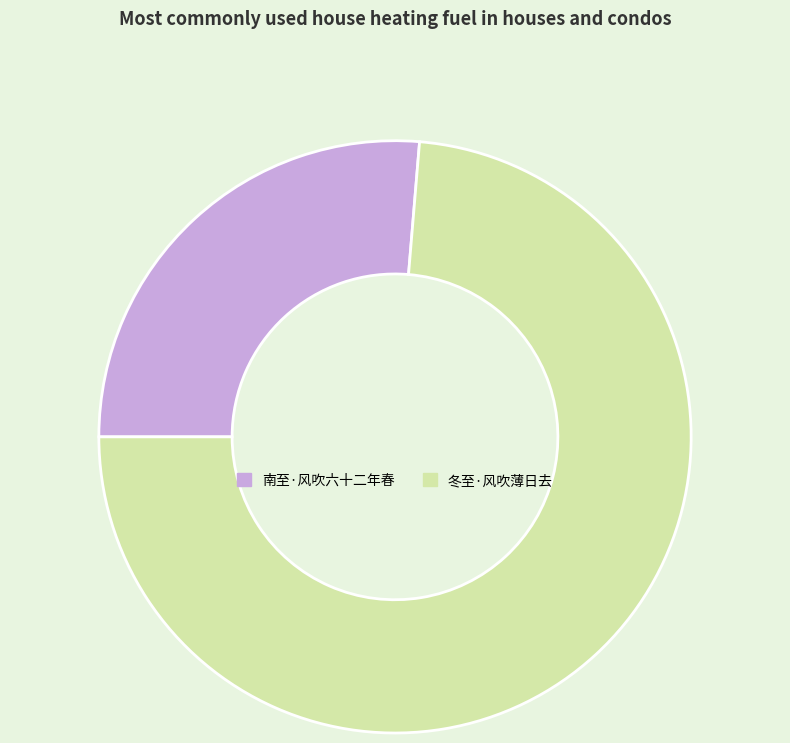

The 南至·风吹六十二年春 slice represents 26% of the pie. True or false?

True